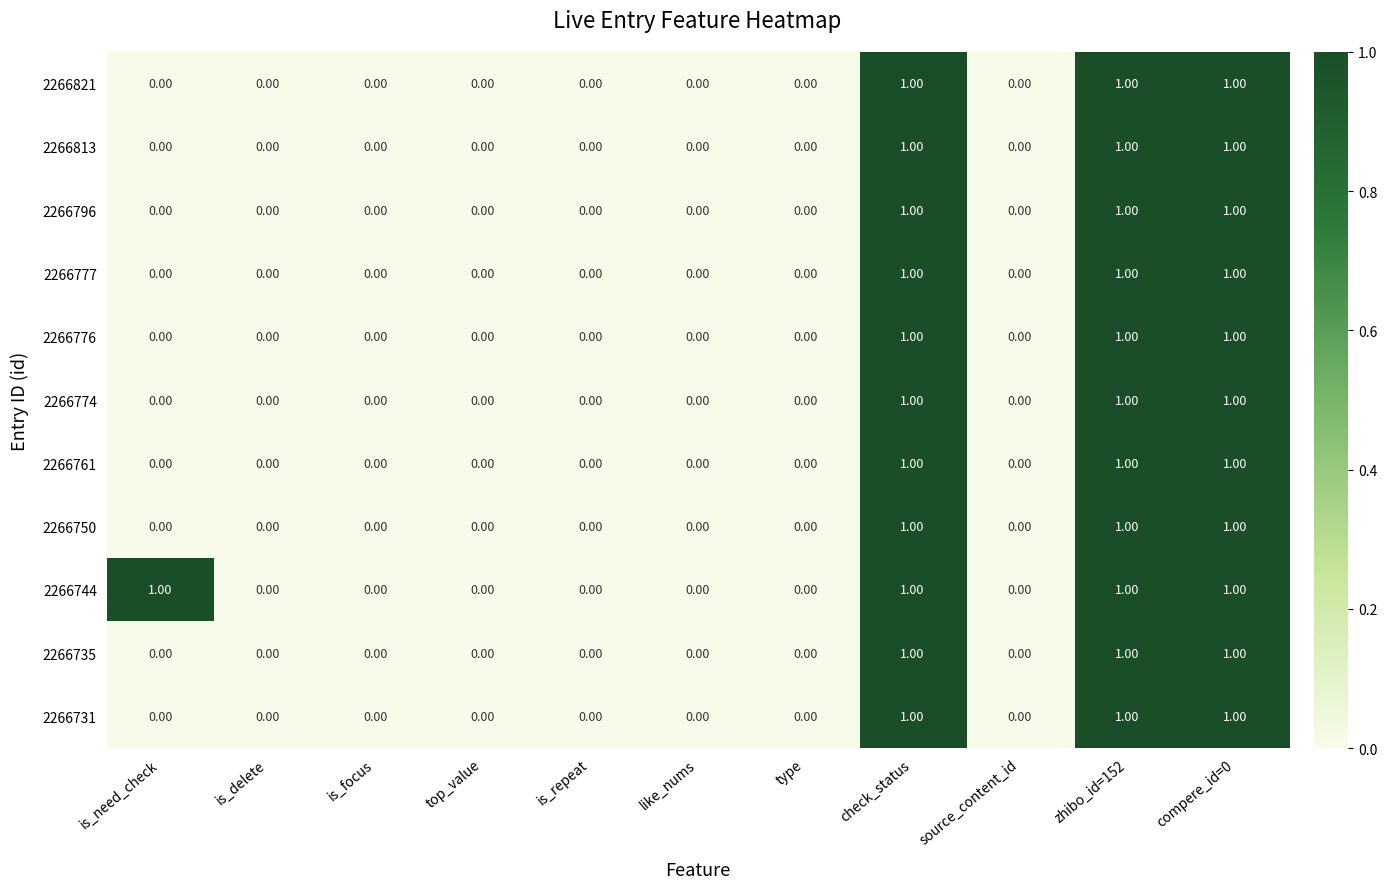

What is the sum of all 2266796 values?

3